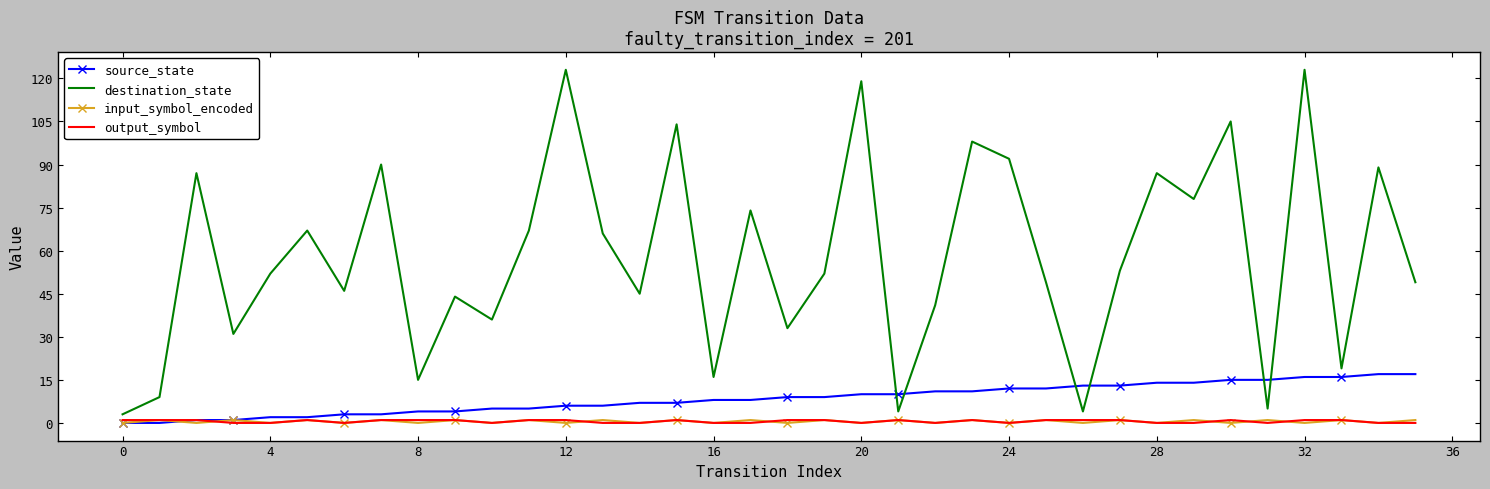

Which series has the largest total across all categories?

destination_state